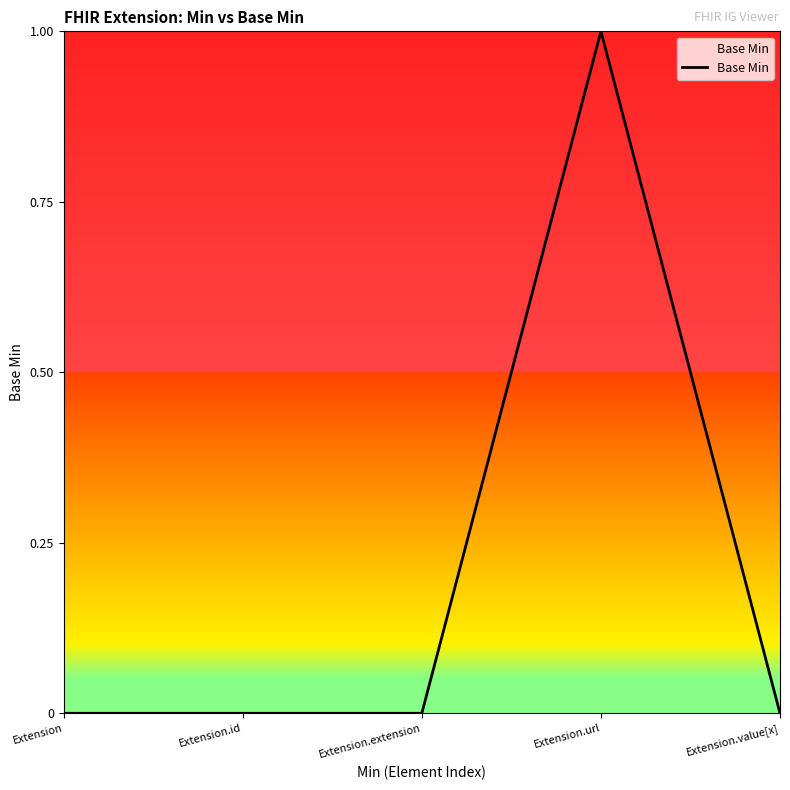

Reading left to right, what are all the values shown in this chart?

Extension=0	Extension.id=0	Extension.extension=0	Extension.url=1	Extension.value[x]=0